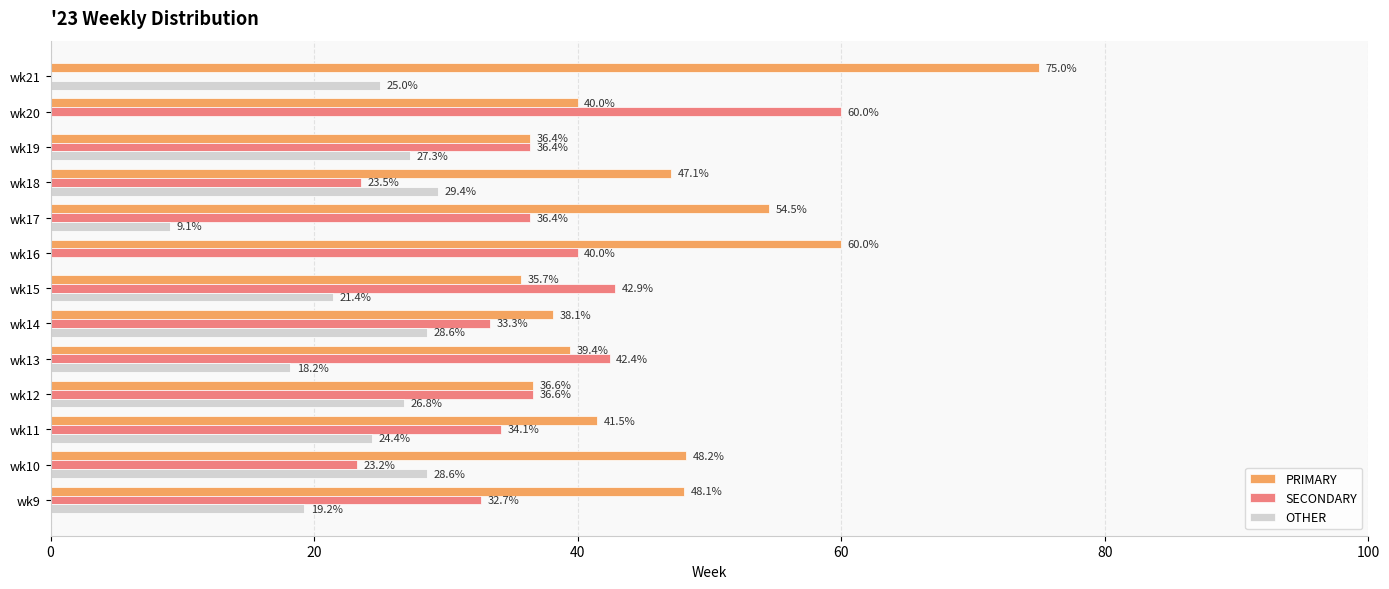

What is the highest value of the OTHER series?

29.4